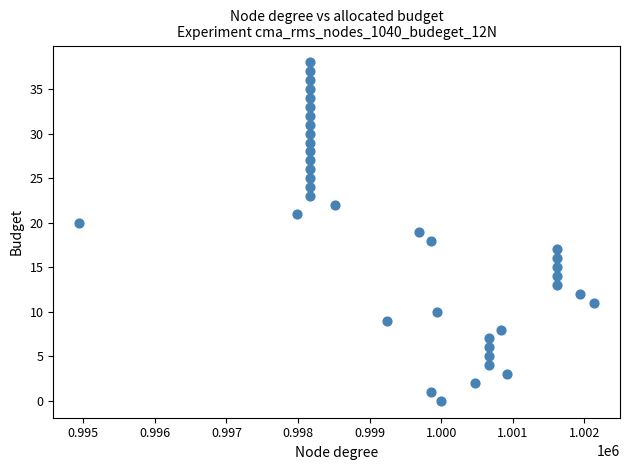

What is the range of Y values (max minus min)?

38